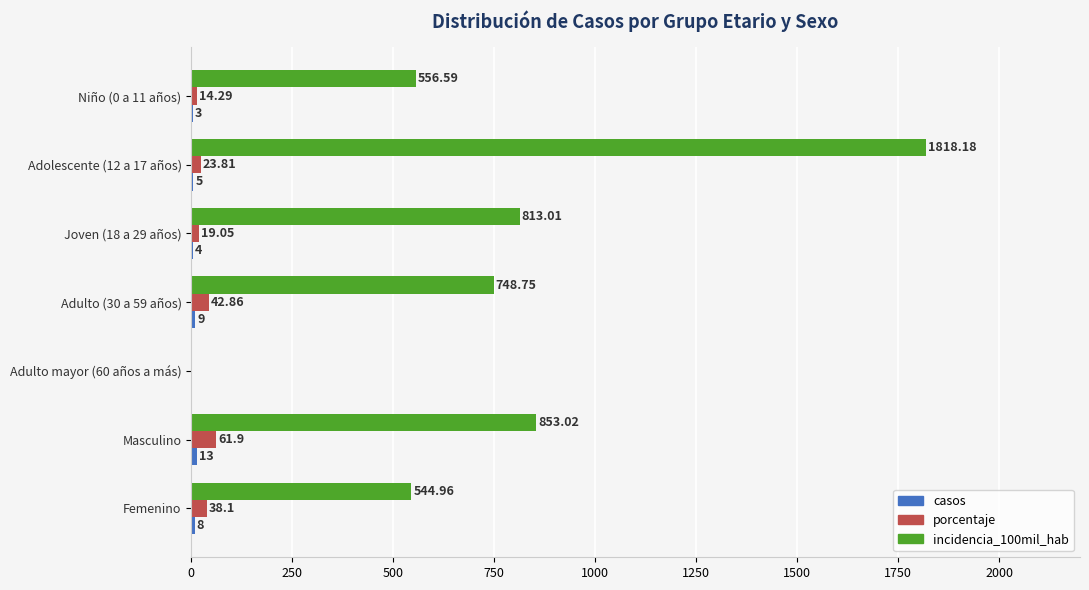

What is the sum of all incidencia_100mil_hab values?

5334.5